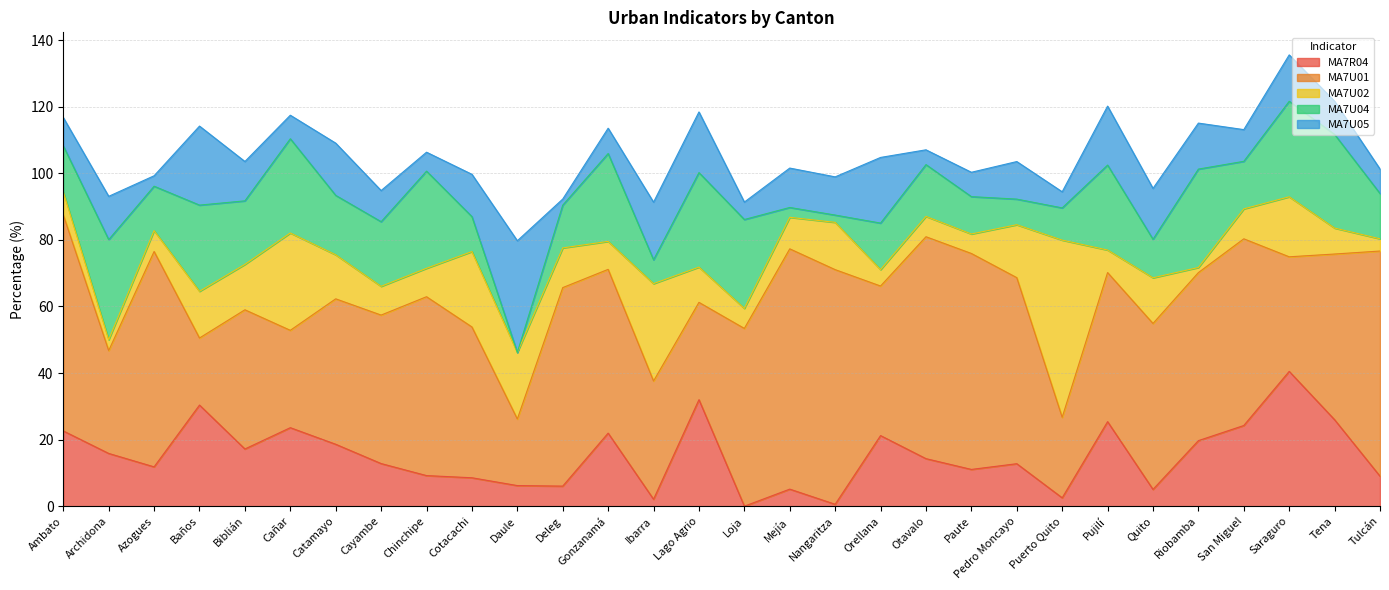

Reading left to right, extract all data points from this chart.

MA7R04: 22.6	15.9	11.8	30.4	17.2	23.6	18.6	12.8	9.2	8.5	6.2	6.0	22.0	2.1	32.0	0.0	5.1	0.6	21.2	14.3	11.0	12.8	2.5	25.4	5.0	19.7	24.2	40.5	26.0	9.0
MA7U01: 64.9	30.9	64.7	20.1	41.8	29.2	43.7	44.6	53.7	45.3	20.0	59.6	49.2	35.5	29.2	53.4	72.2	70.5	44.9	66.7	64.9	55.9	24.2	44.8	49.9	50.5	56.1	34.4	49.8	67.6
MA7U02: 6.9	3.3	6.3	14.0	13.6	29.2	13.2	8.6	8.5	22.7	20.0	11.9	8.4	29.3	10.6	6.0	9.5	14.2	4.9	6.1	5.9	15.9	53.2	6.8	13.7	1.5	9.0	18.0	7.8	3.7
MA7U04: 13.8	30.1	13.3	25.9	19.1	28.3	17.8	19.4	29.2	10.5	0.0	12.8	26.4	7.2	28.4	26.7	3.0	2.2	14.0	15.6	11.2	7.7	9.7	25.5	11.6	29.6	14.3	28.7	28.1	13.6
MA7U05: 8.5	13.0	3.1	23.7	11.8	7.1	15.7	9.4	5.7	12.7	33.5	1.8	7.6	17.3	18.2	5.2	11.8	11.5	19.7	4.4	7.3	11.3	4.8	17.7	15.3	13.8	9.5	13.9	10.0	7.4